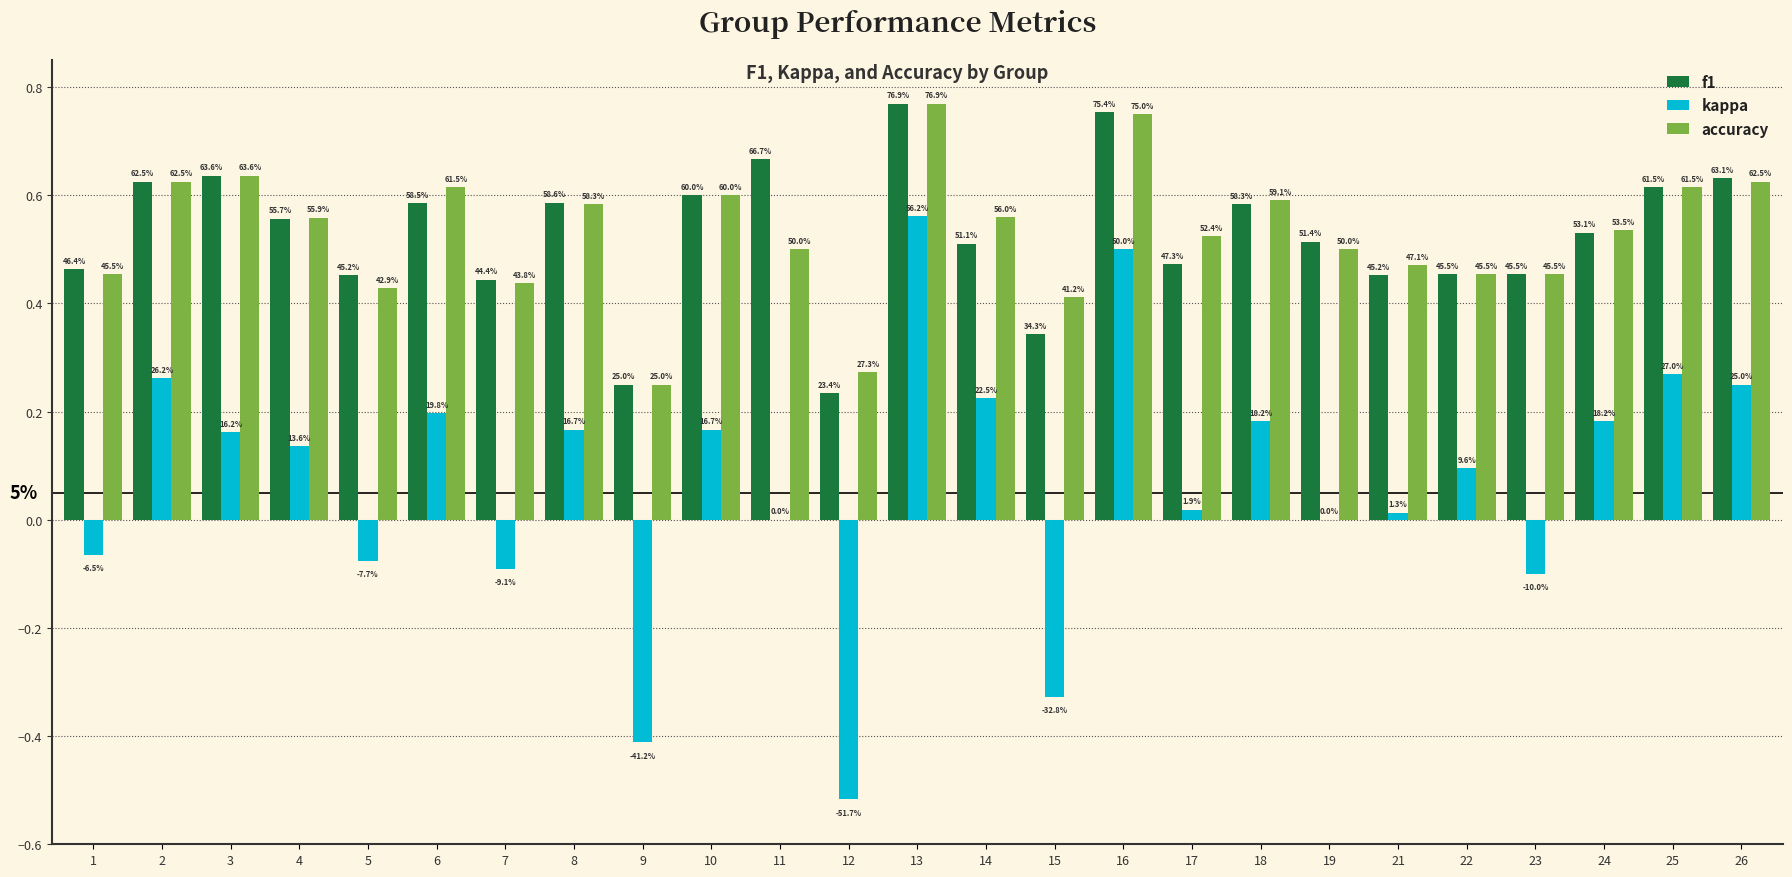

Which series has the largest total across all categories?

accuracy